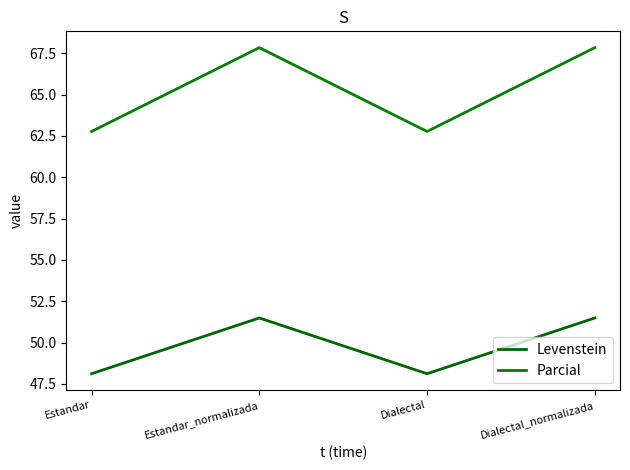

The Parcial series shows 25.1 at Estandar_normalizada. True or false?

False